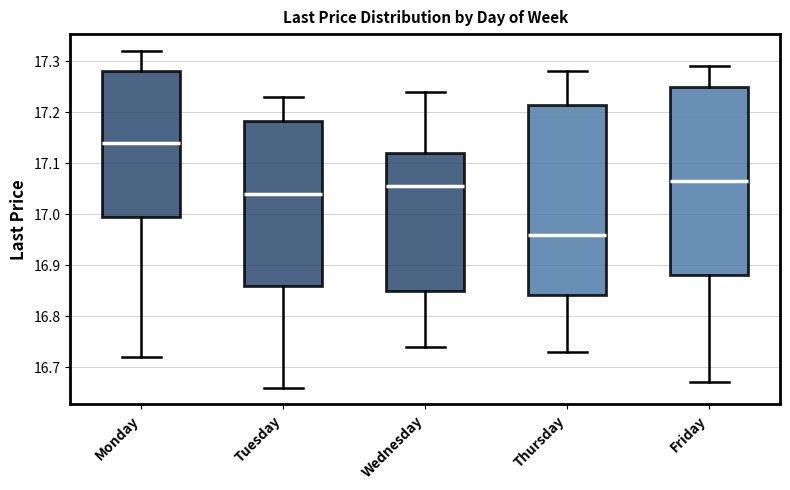

Which box's median line is the lowest?

Thursday